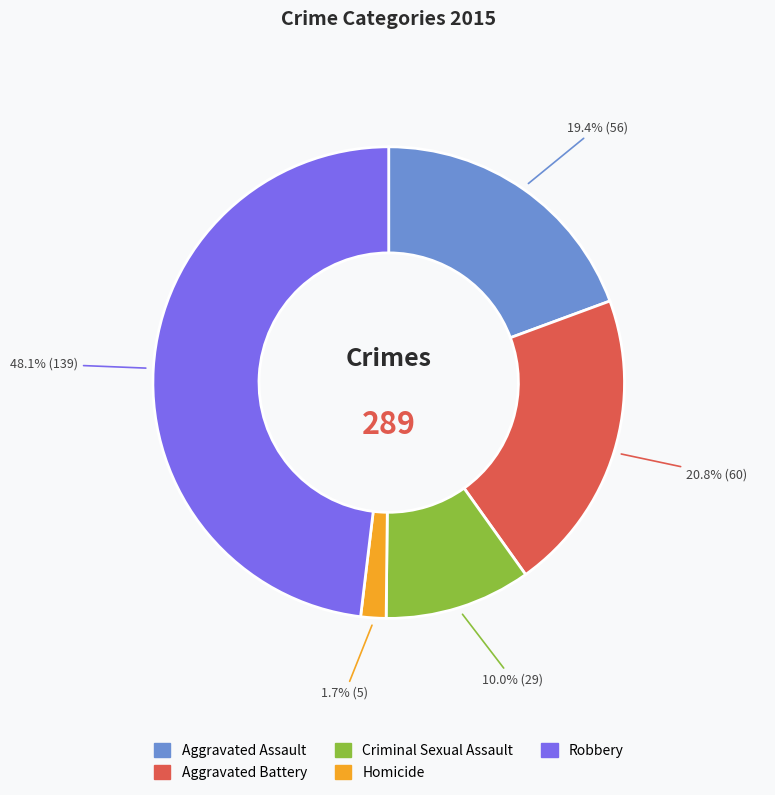

Does Aggravated Battery account for over 50% of the chart?

No